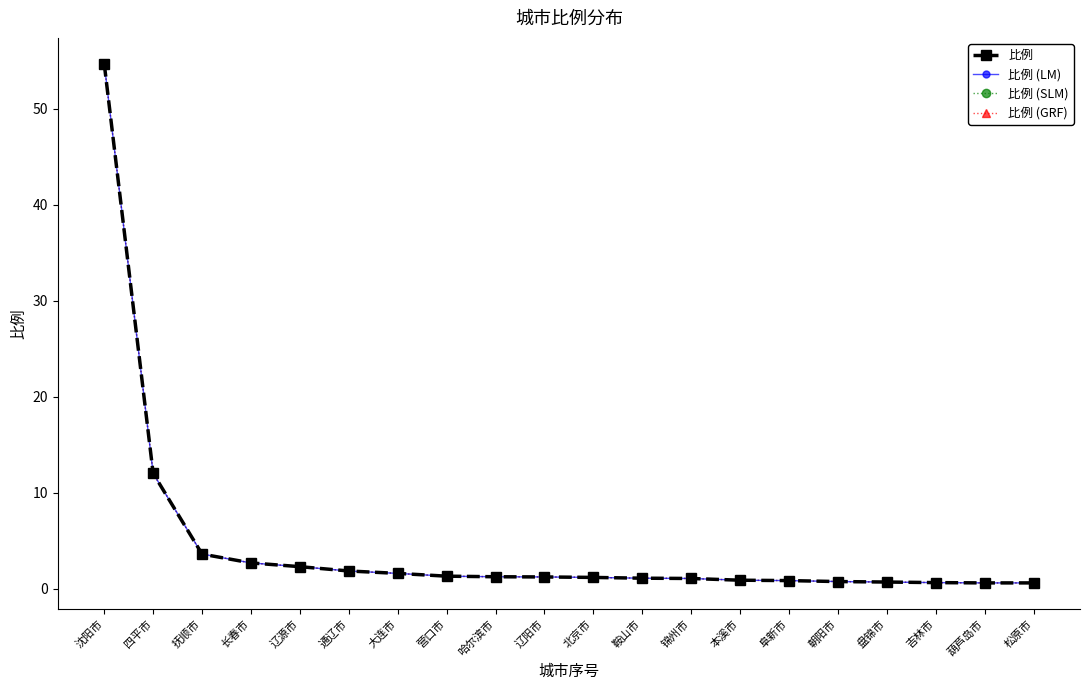

Is this an area chart (filled region under the line)?

No